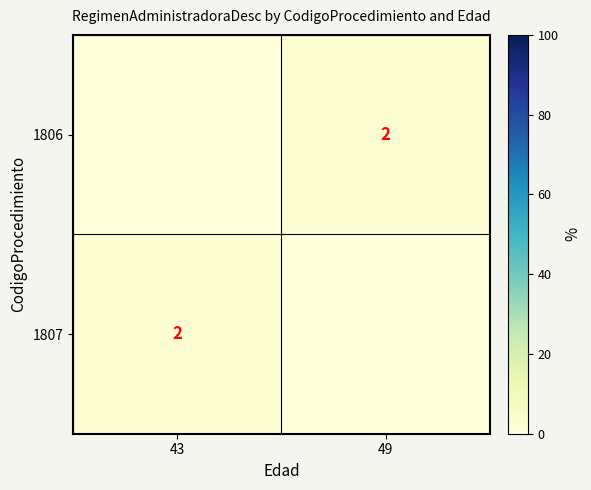

Is it true that 1807 equals 2 at 43?

True